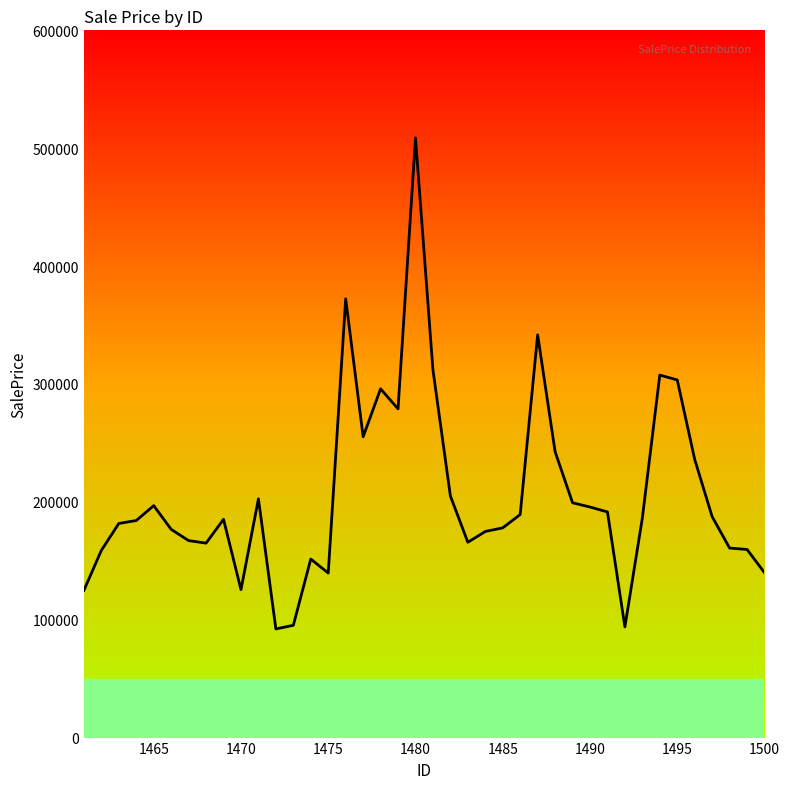

What is the greatest value displayed?

508741.0